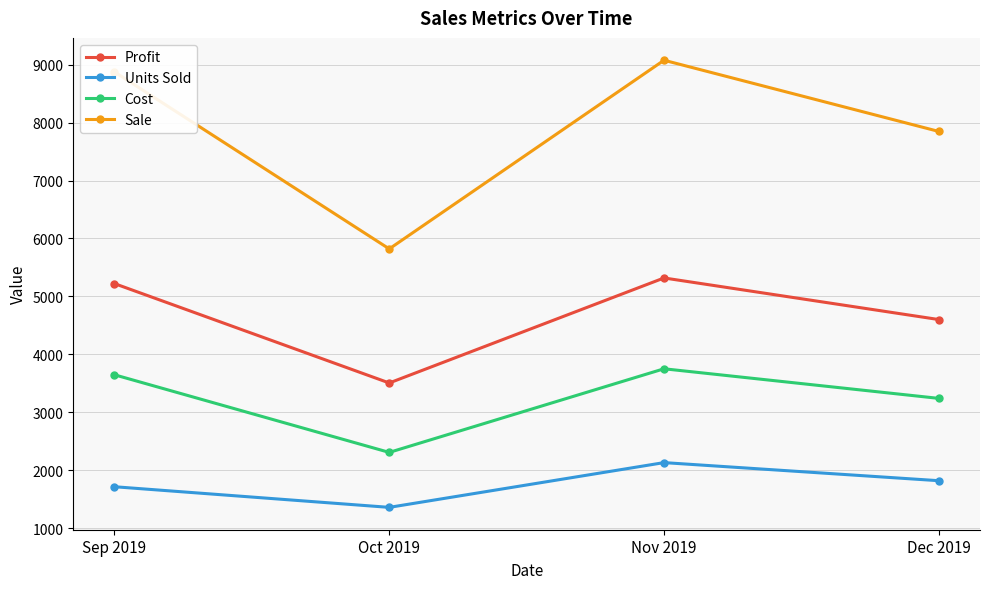

What is the difference between the Sale values at Nov 2019 and Sep 2019?

201.2